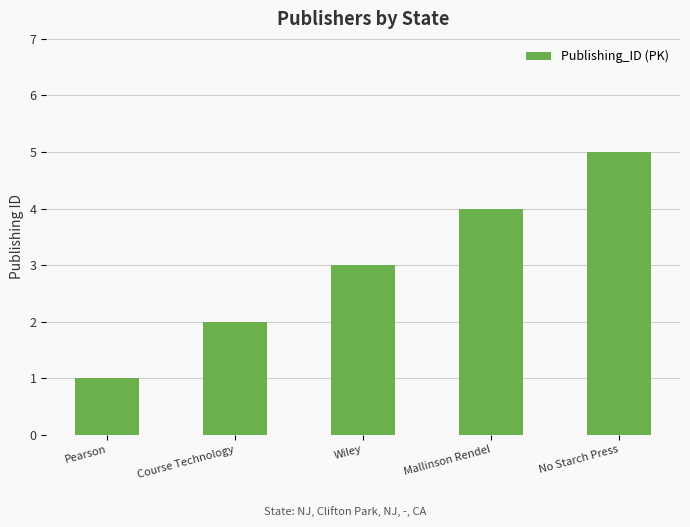

How many series are shown in this chart?

1